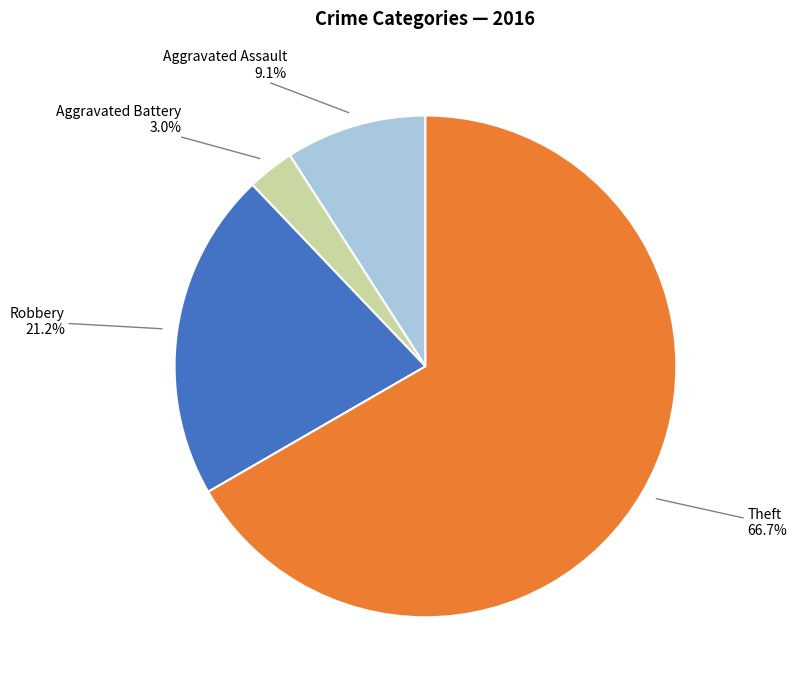

What is the ratio of the value at Theft to the value at Aggravated Assault?

7.3